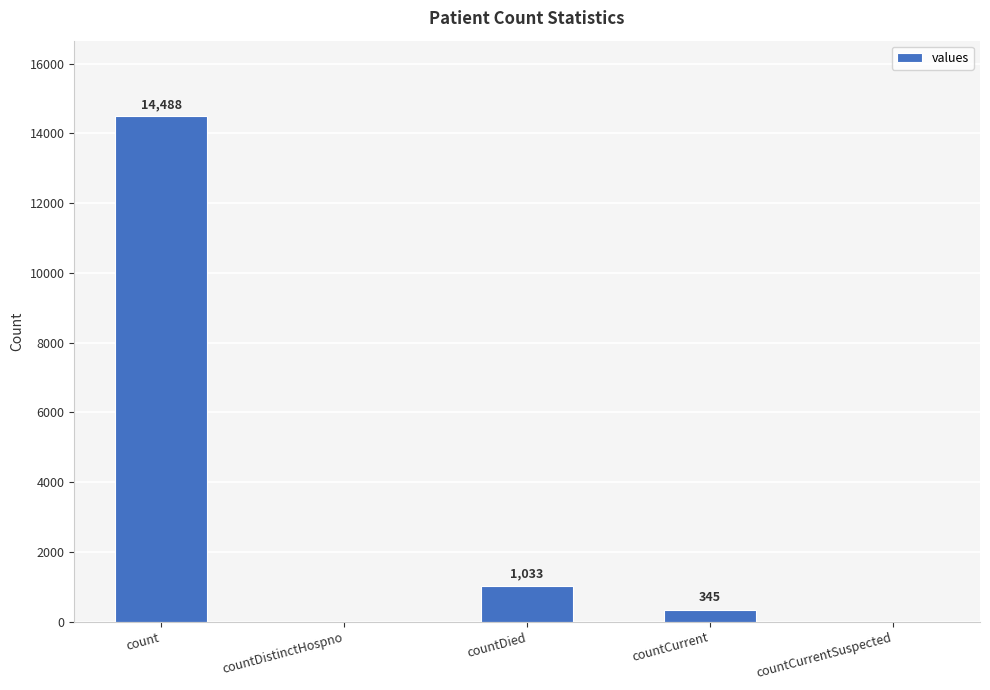

Does the chart contain stacked bars?

No